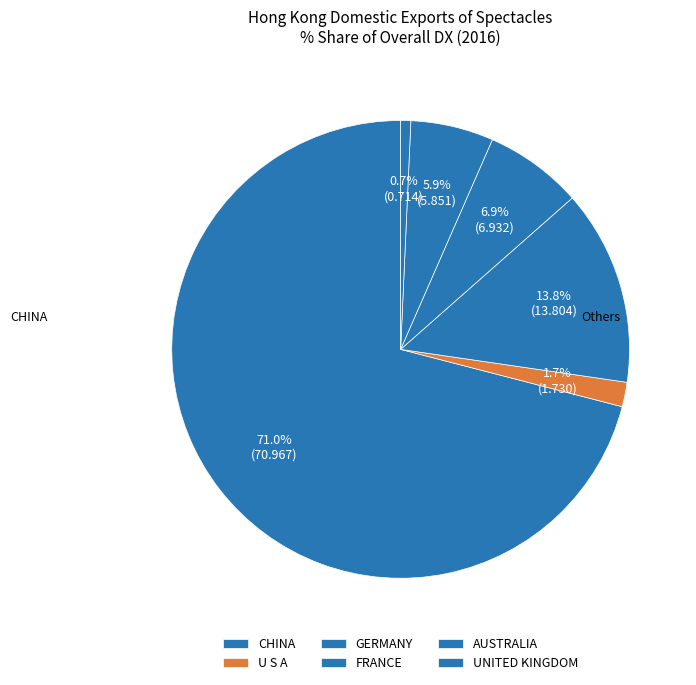

How many slices are in this pie chart?

6